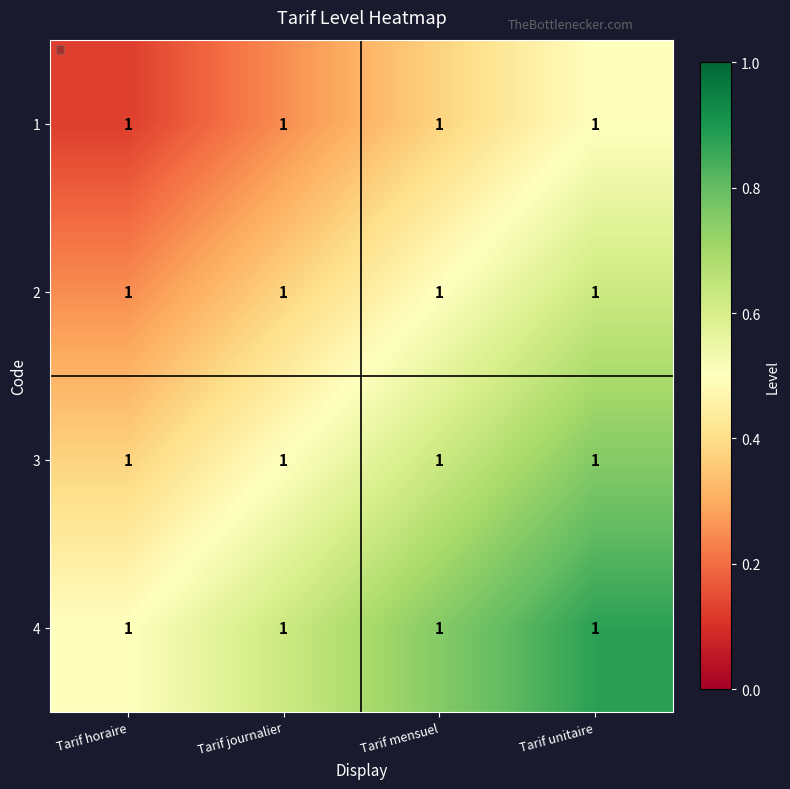

What is the maximum value shown in the chart?

0.9